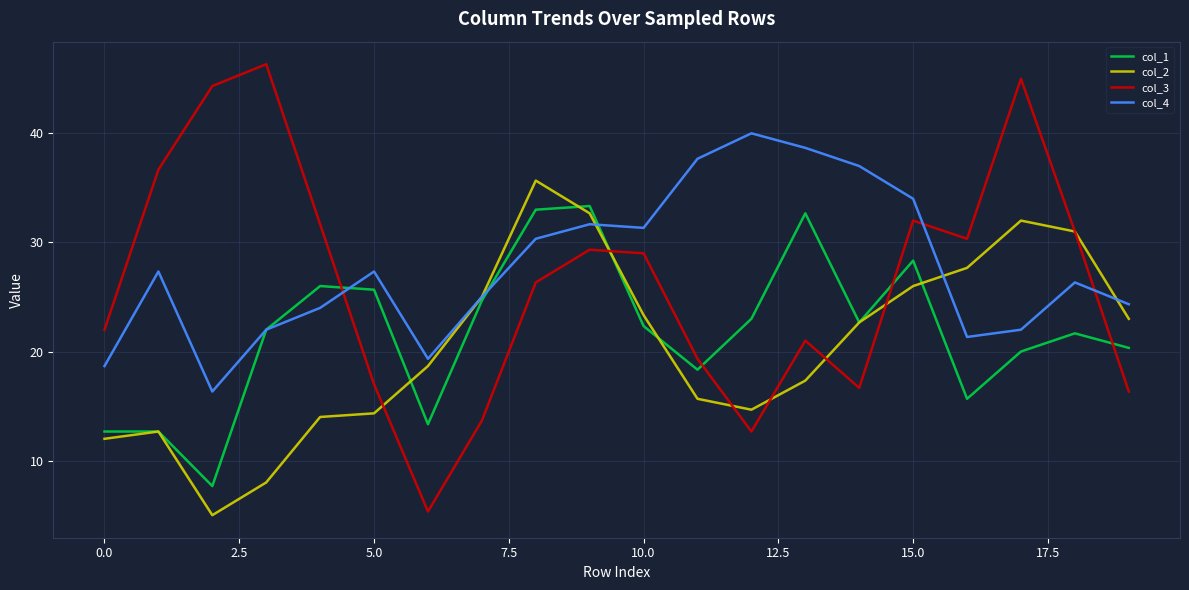

What is the lowest value of the col_2 series?

5.0